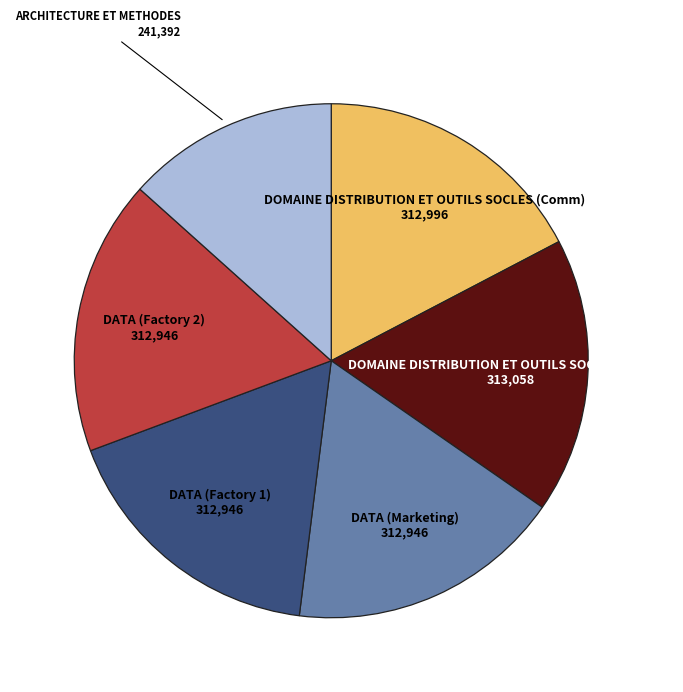

Is there any slice that represents more than half of the pie?

No